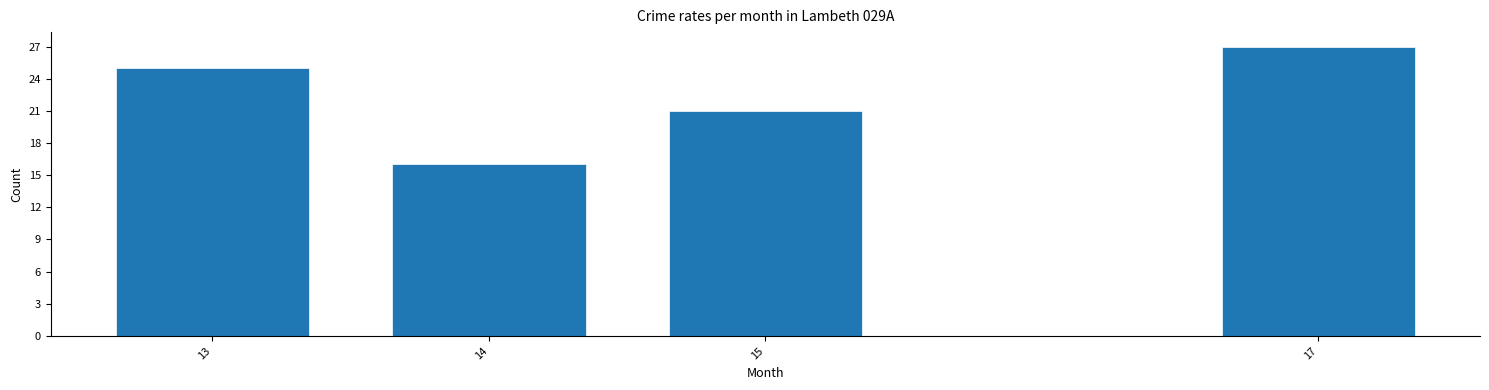

Reading left to right, what are all the values shown in this chart?

25	16	21	27